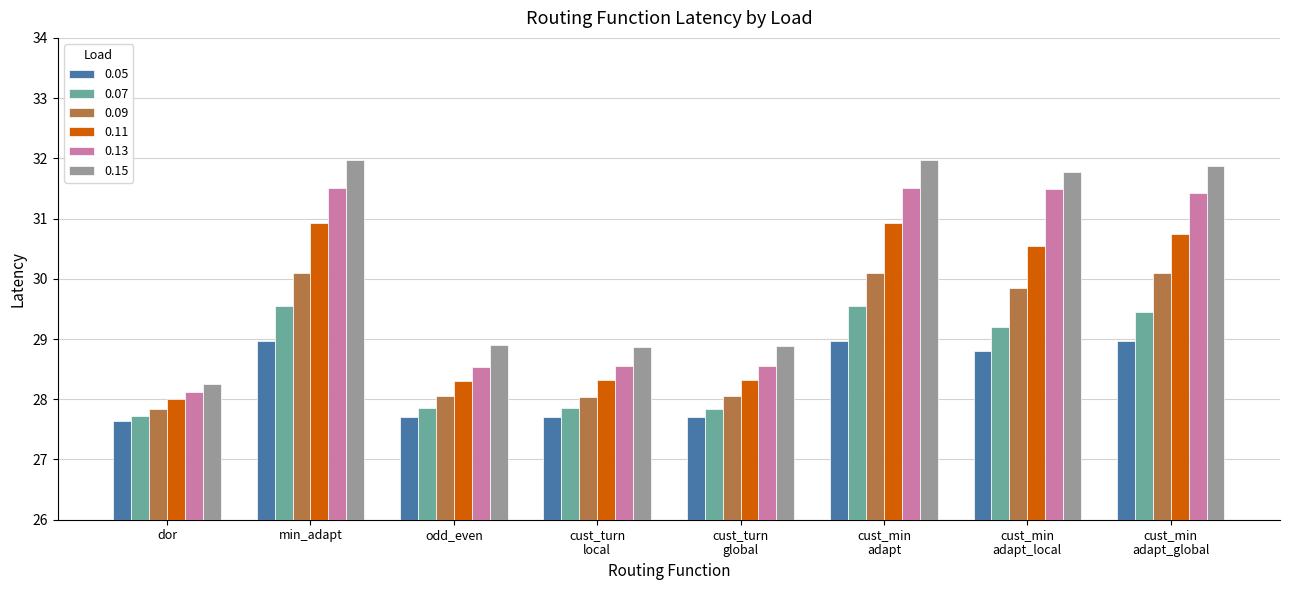

What is the label of the 2nd bar from the left?

min_adapt